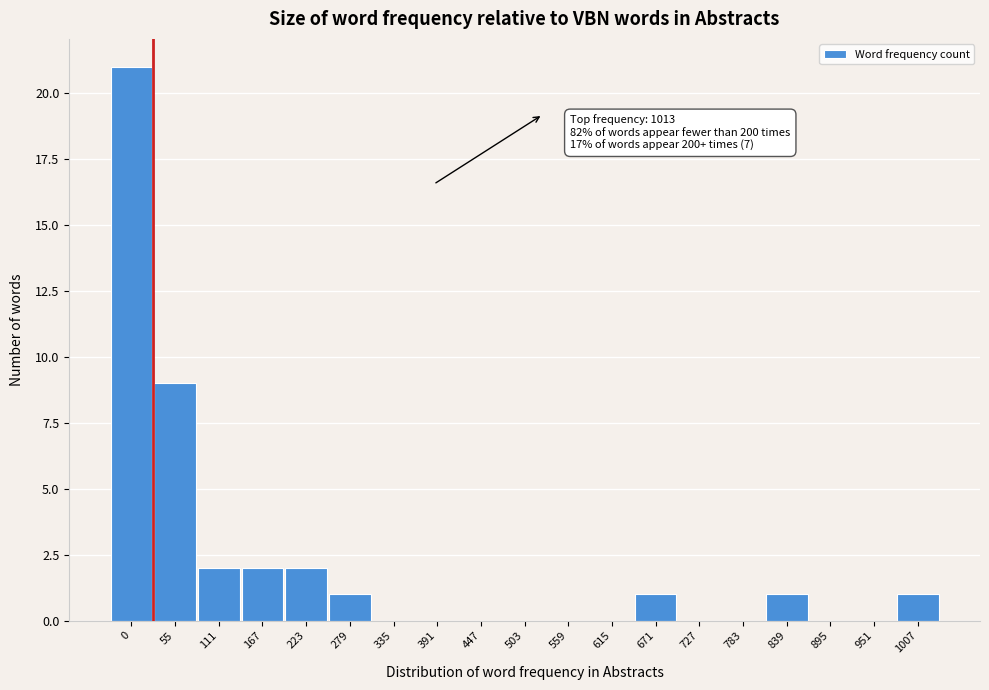

Reading left to right, what are all the values shown in this chart?

0=21	55=9	111=2	167=2	223=2	279=1	335=0	391=0	447=0	503=0	559=0	615=0	671=1	727=0	783=0	839=1	895=0	951=0	1007=1